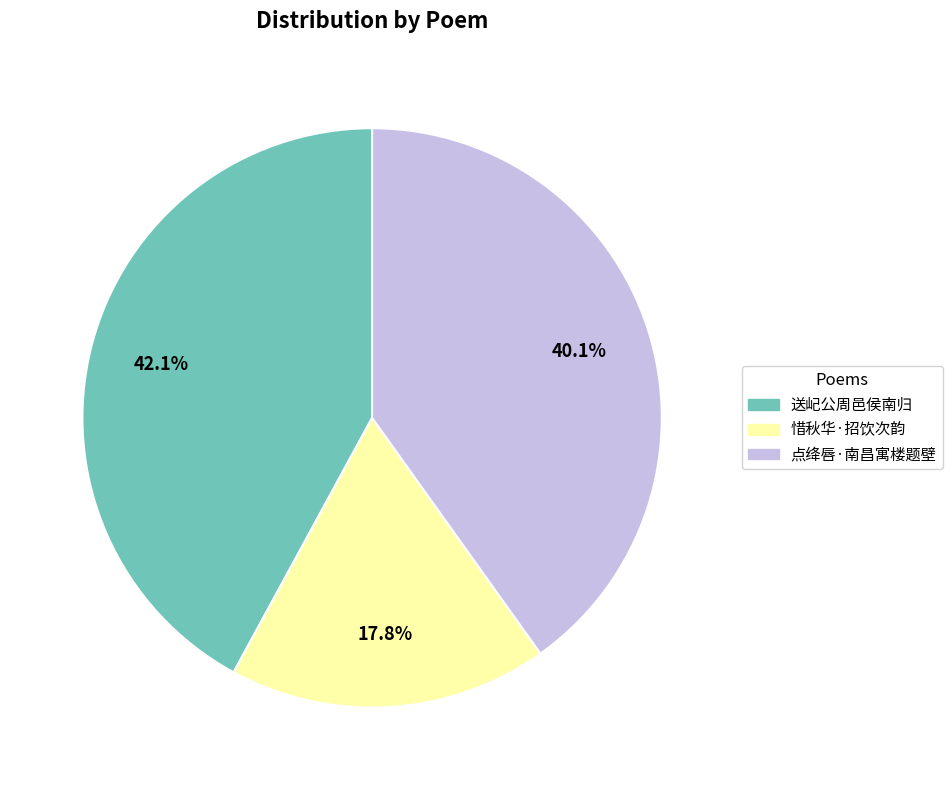

Which category has the smallest portion of the pie?

惜秋华·招饮次韵